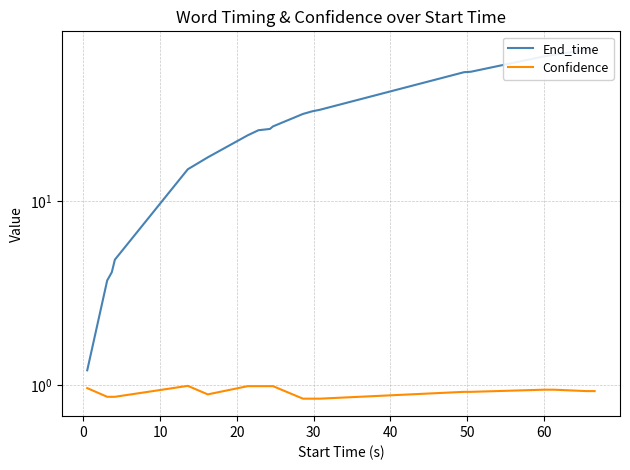

How many values in the End_time series are below 29?

10